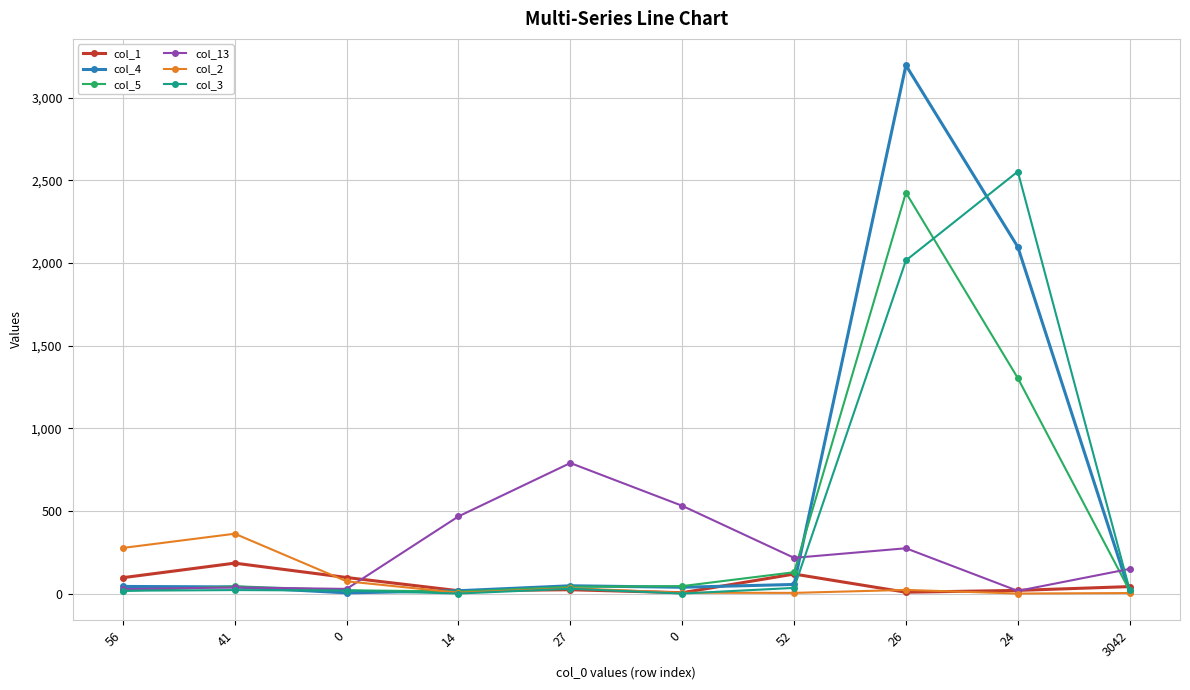

Does the chart have visible grid lines?

Yes